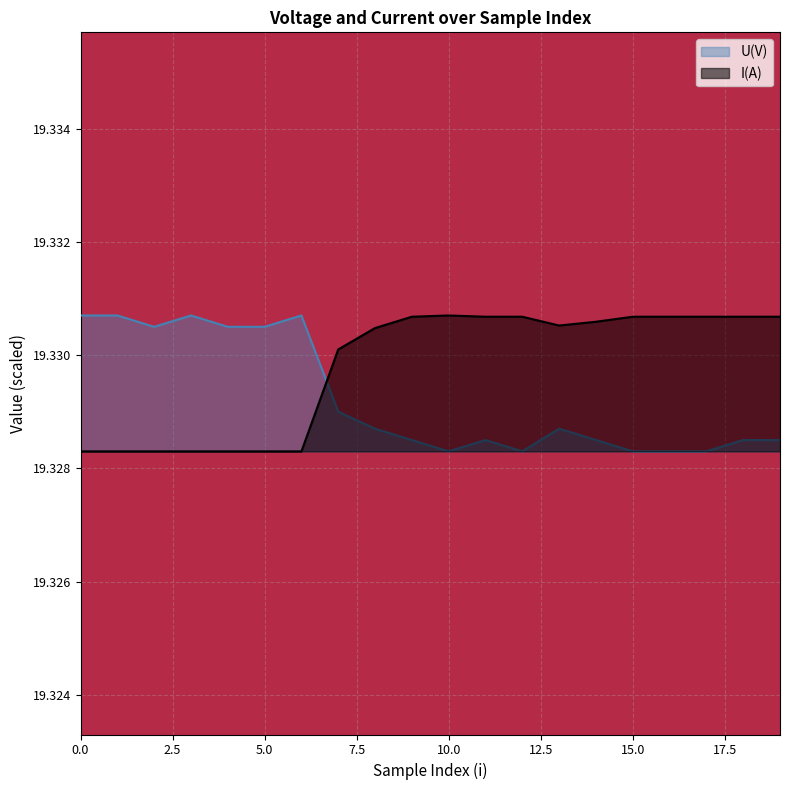

Rank the series by their maximum value, from highest to lowest.

I(A), U(V)